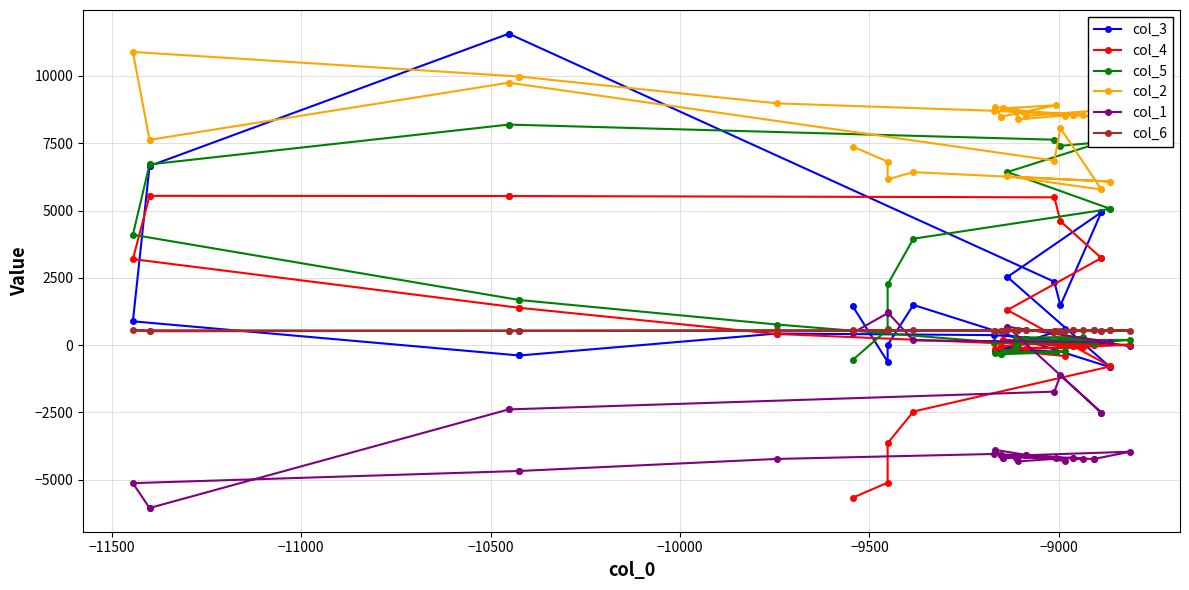

At how many categories does at least one series exceed -505?

39